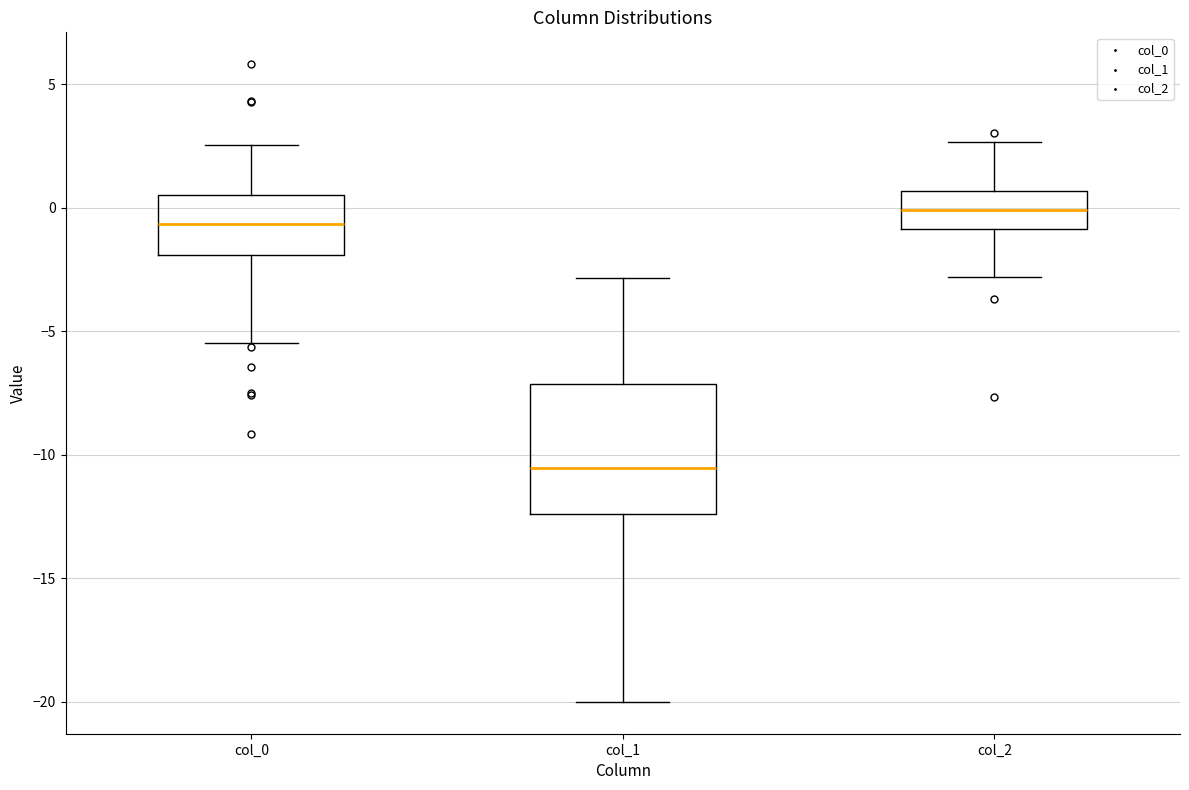

Reading left to right, read every box against the y-axis: the position of its median line, the range the box covers, and the ends of its whiskers. The values are not printed on the chart, so give them approximately, as read against the axis.

col_0: median -0.5, box -2.0 to 0.5, whiskers -5.5 to 2.5
col_1: median -10.5, box -12.5 to -7.0, whiskers -20.0 to -3.0
col_2: median 0.0, box -1.0 to 0.5, whiskers -3.0 to 2.5